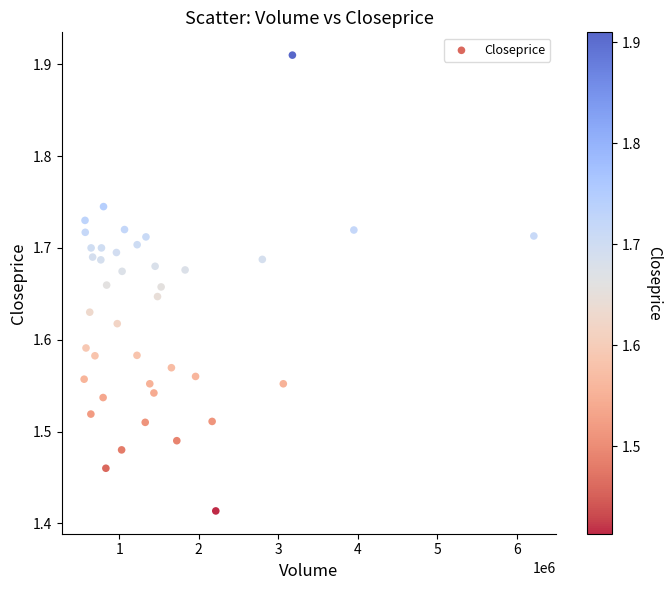

What is the range of X values (max minus min)?

5657204.0